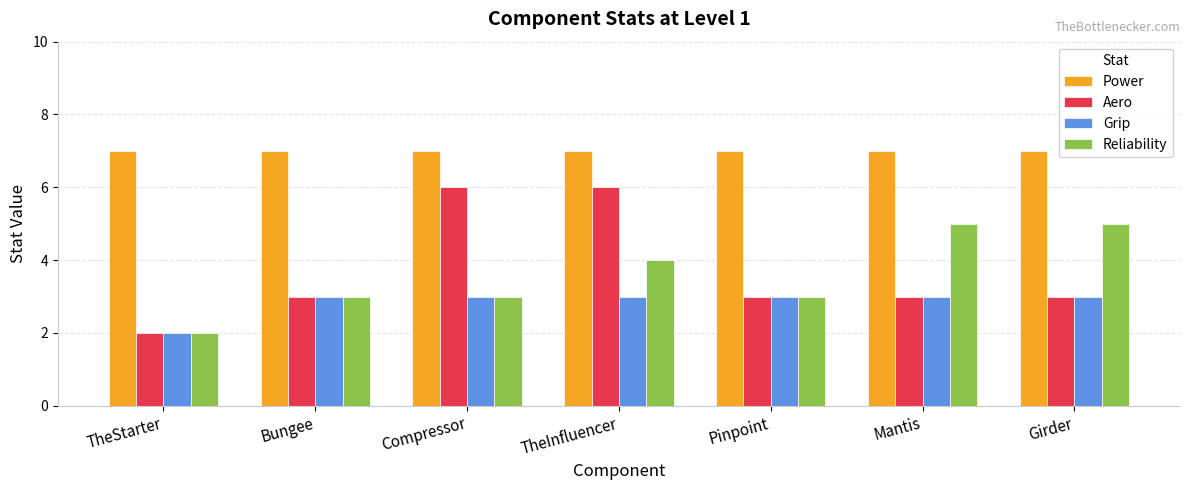

What is the minimum value shown in the chart?

2